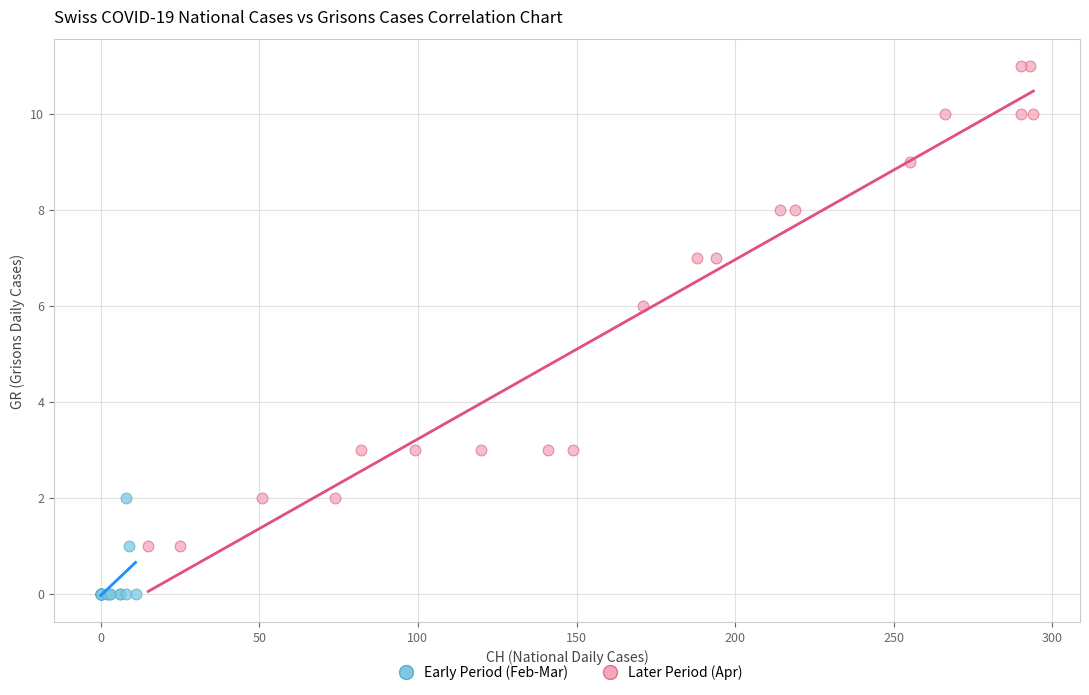

What are all the series names shown in the legend?

Early Period (Feb-Mar), Later Period (Apr)